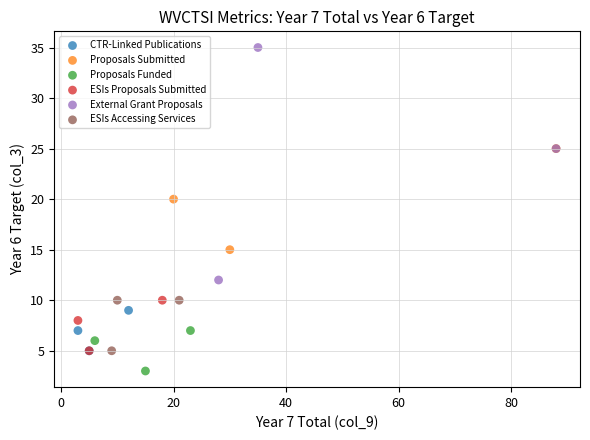

Which series contains the highest Y value?

External Grant Proposals